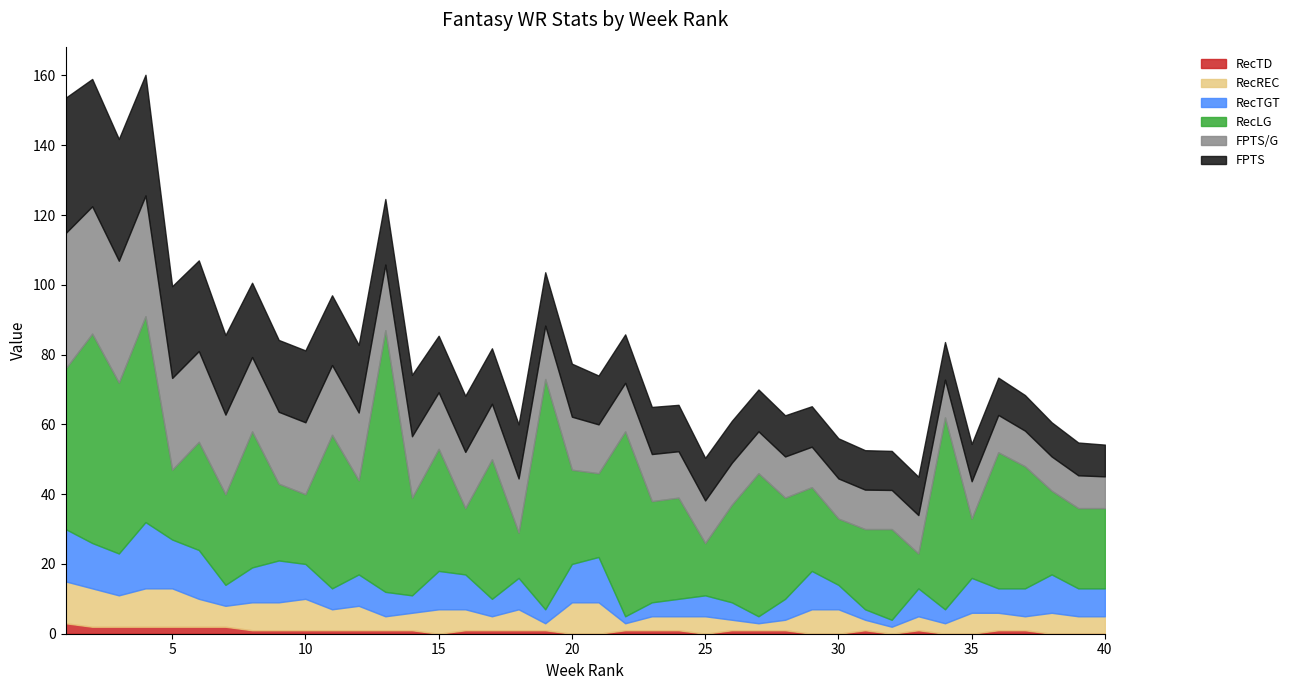

At which category is the sum across all series the highest?

4